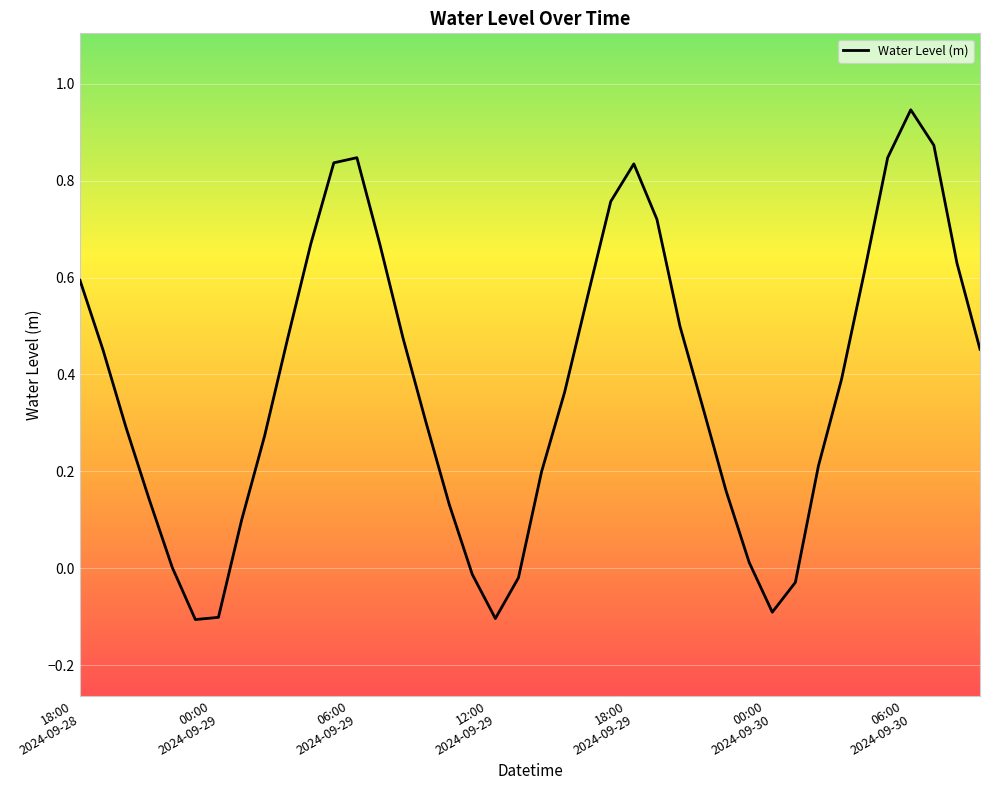

What is the difference between the maximum and minimum values?

1.1